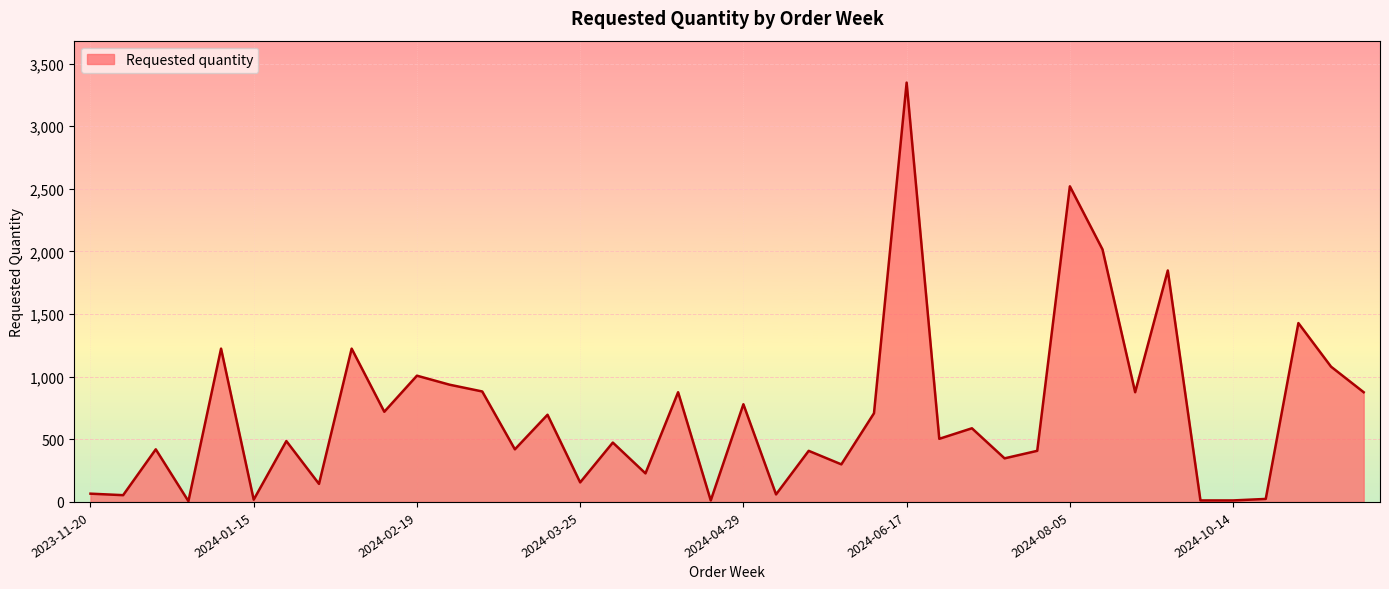

What is the difference between the maximum and minimum values?

3342